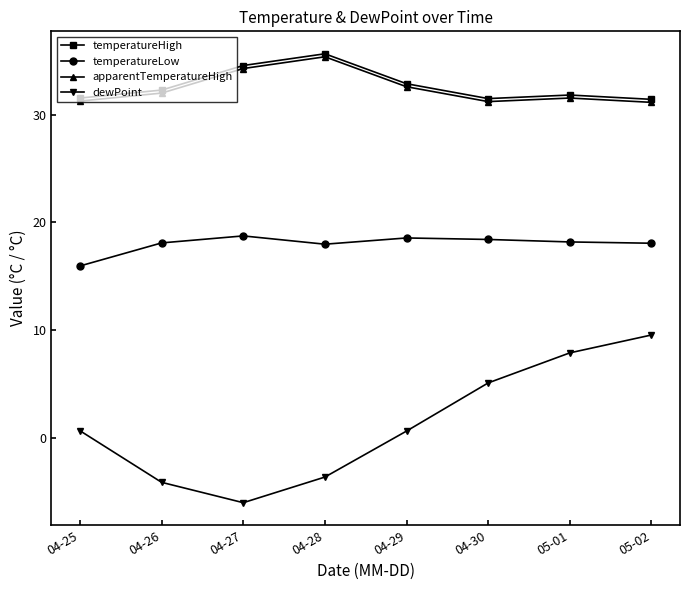

True or false: apparentTemperatureHigh has more than 0 points higher than both neighbors.

True